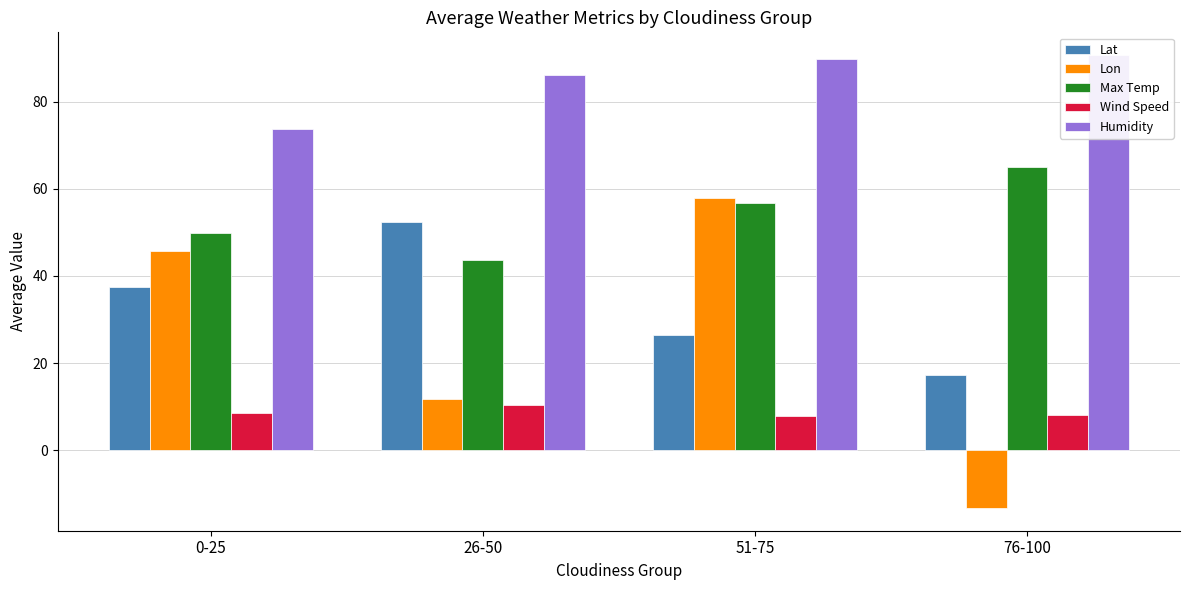

Which series has the widest spread of values?

Lon